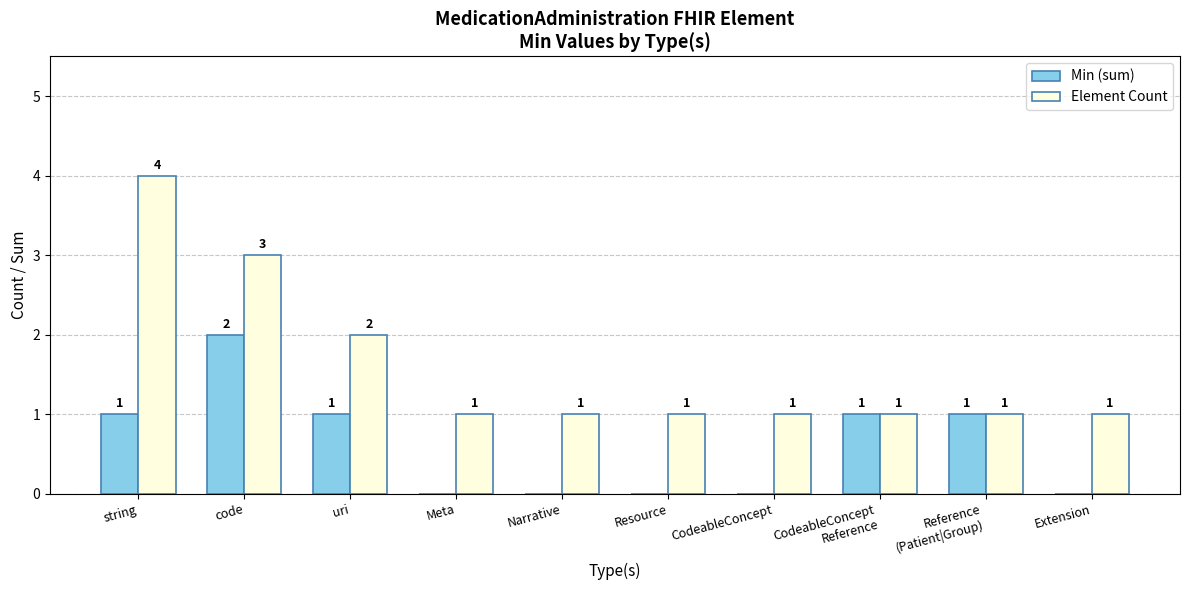

Which category has the highest value in the Element Count series?

string